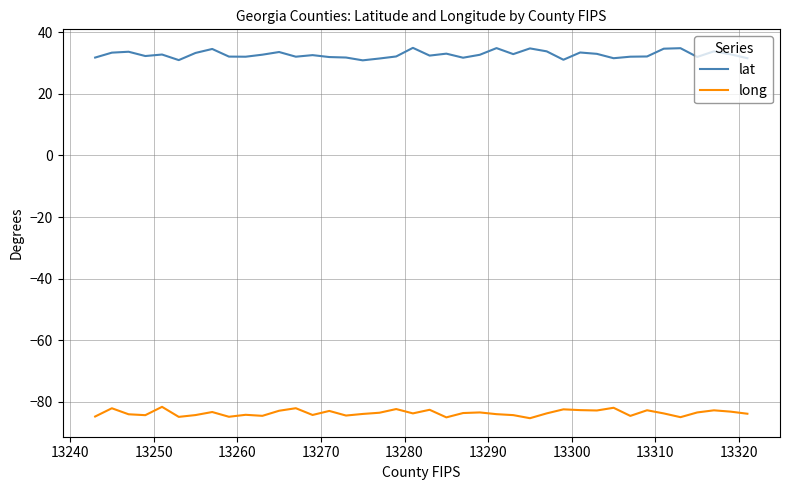

What is the sum of all long values?

-3343.8